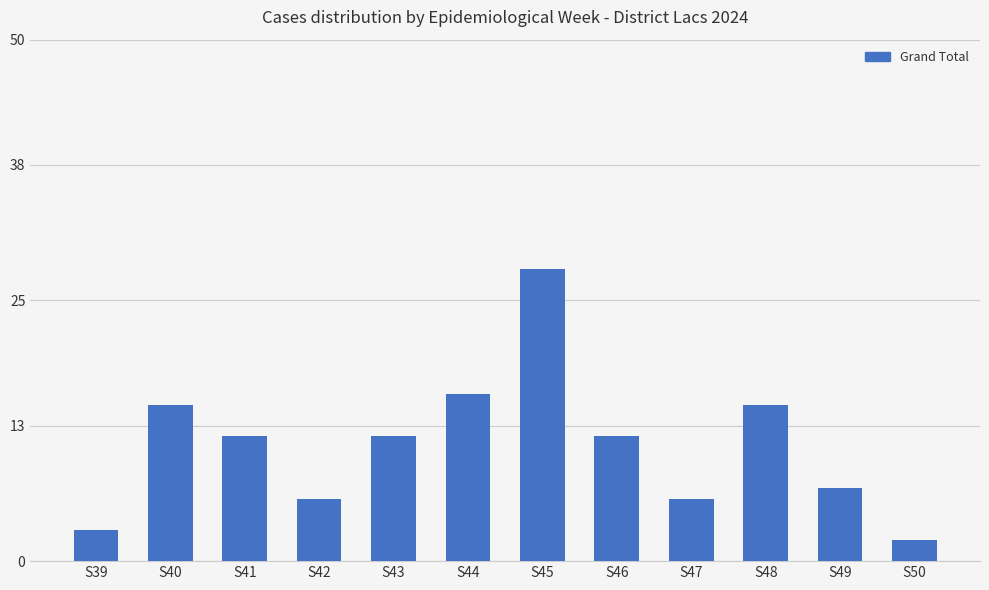

Between S48 and S44, which is larger?

S44